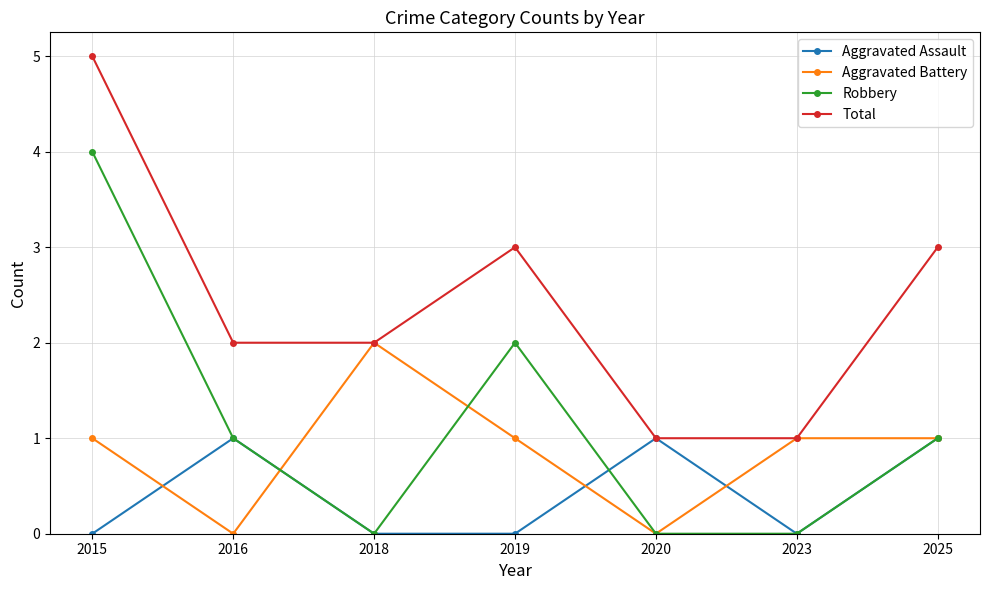

Reading right to left, extract all data points from this chart.

Aggravated Assault: 1	0	1	0	0	1	0
Aggravated Battery: 1	1	0	1	2	0	1
Robbery: 1	0	0	2	0	1	4
Total: 3	1	1	3	2	2	5